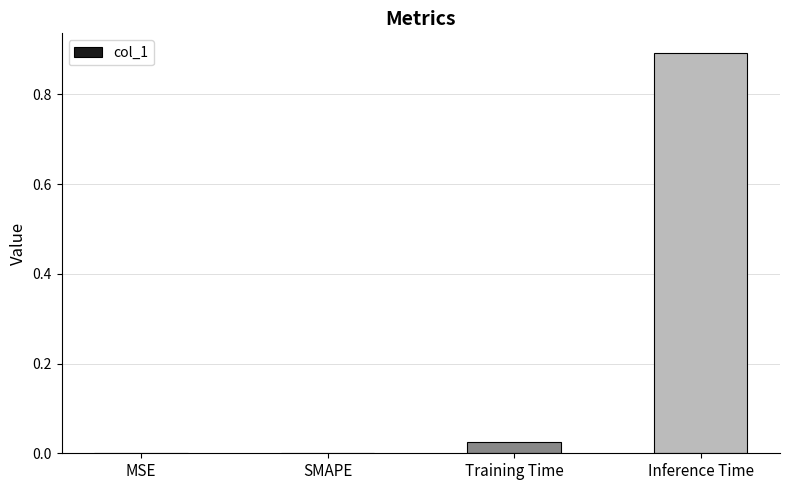

What is the sum of the values at Inference Time and MSE?

0.9